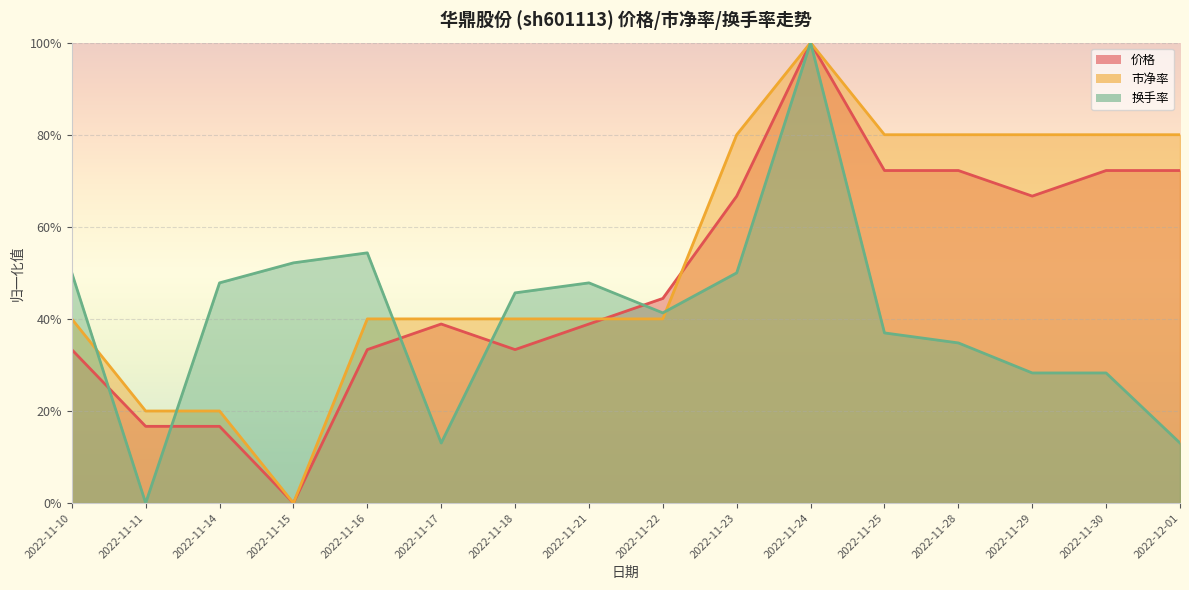

What position from the left is 2022-11-28?

13